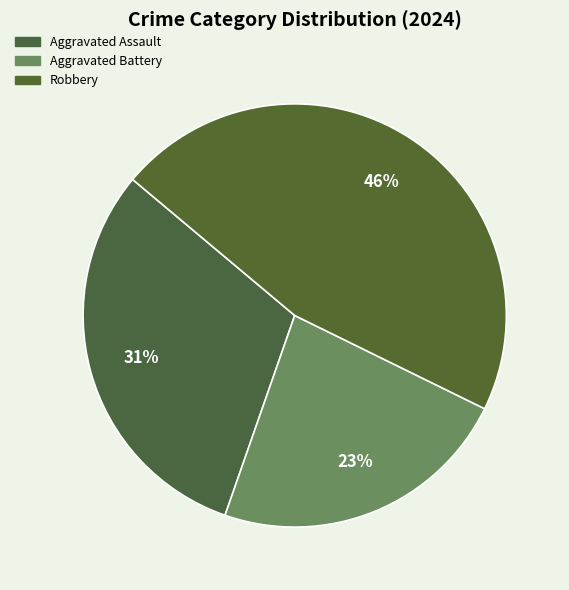

Is Aggravated Assault the majority of the pie?

No